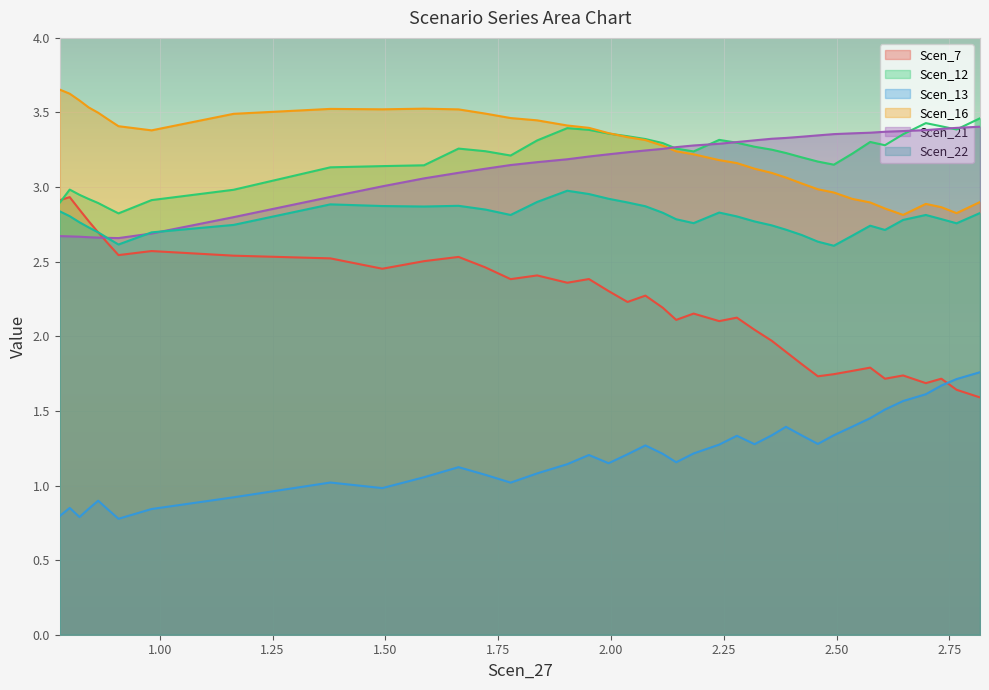

What is the label of the 30th point from the left?

2.4226219674978173